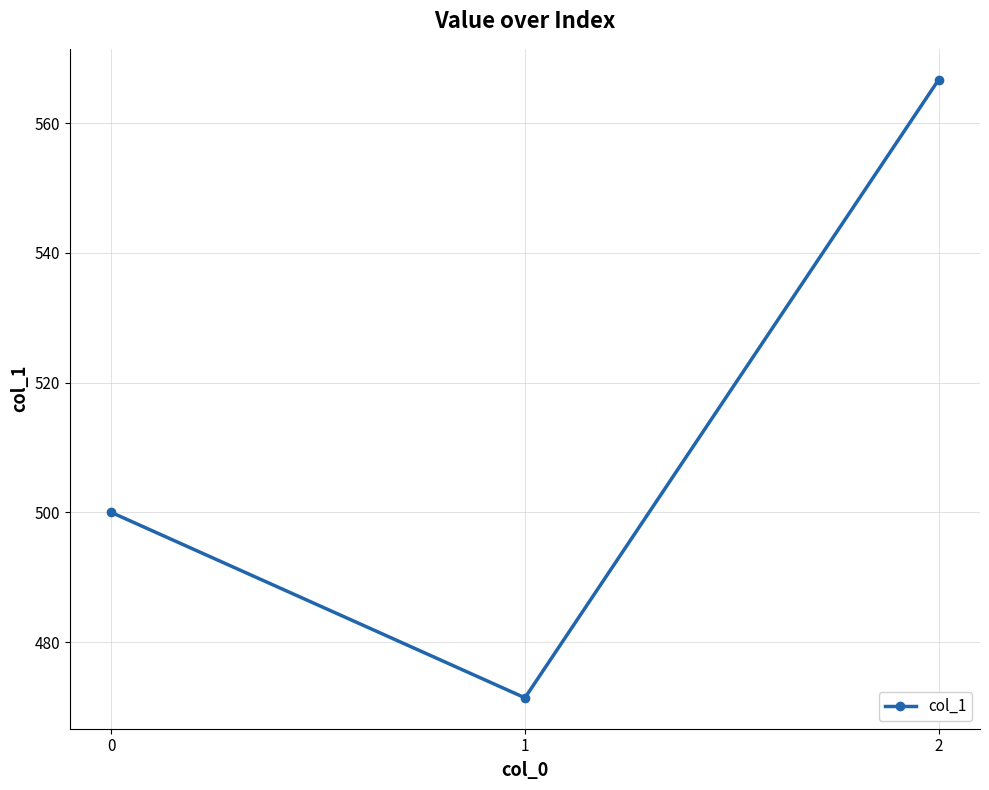

How many categories are shown in the chart?

3